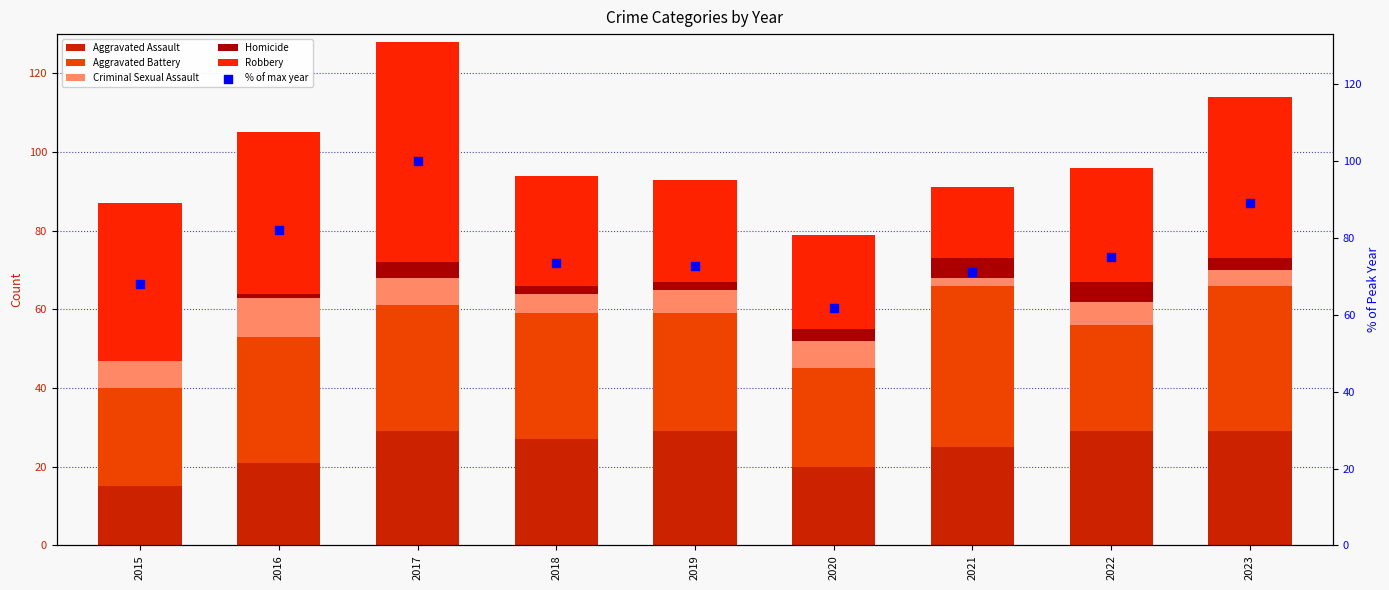

Which series reaches the minimum Y coordinate?

Homicide